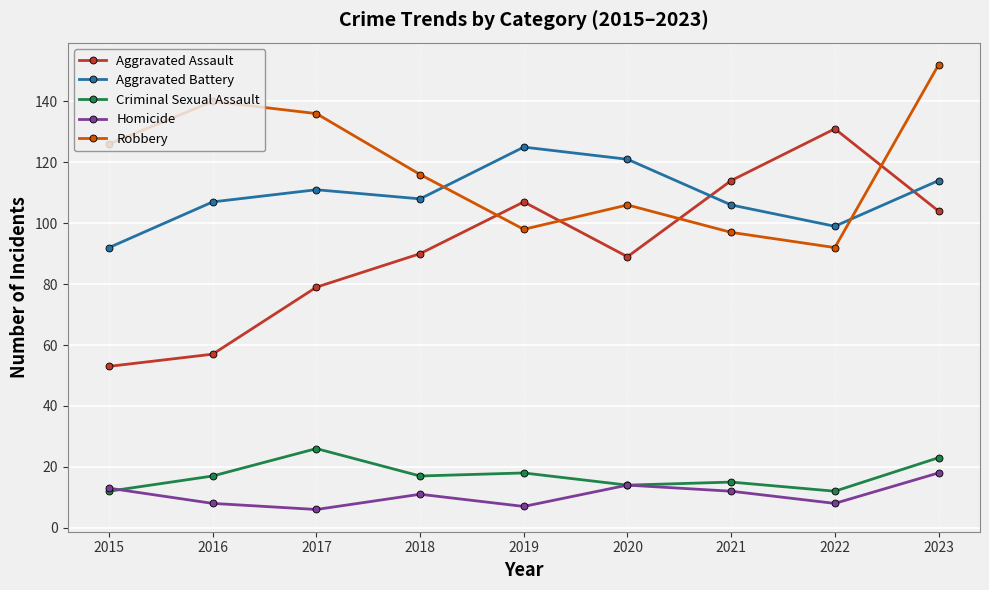

How many lines are shown in the chart?

5